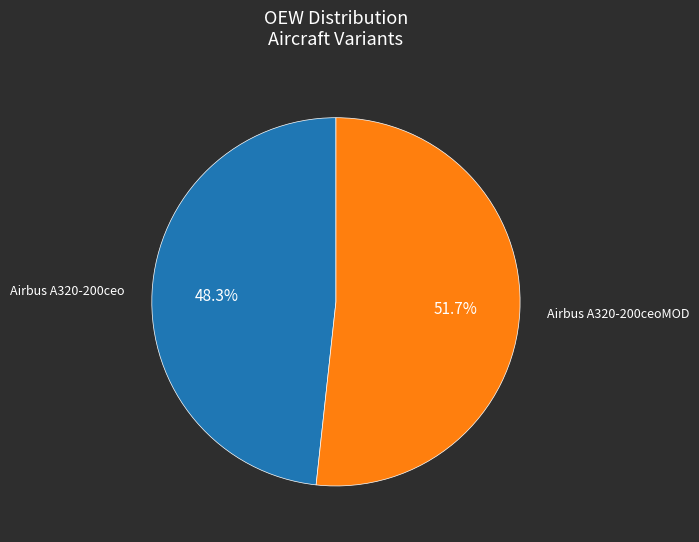

Is there a majority slice in this chart?

Yes